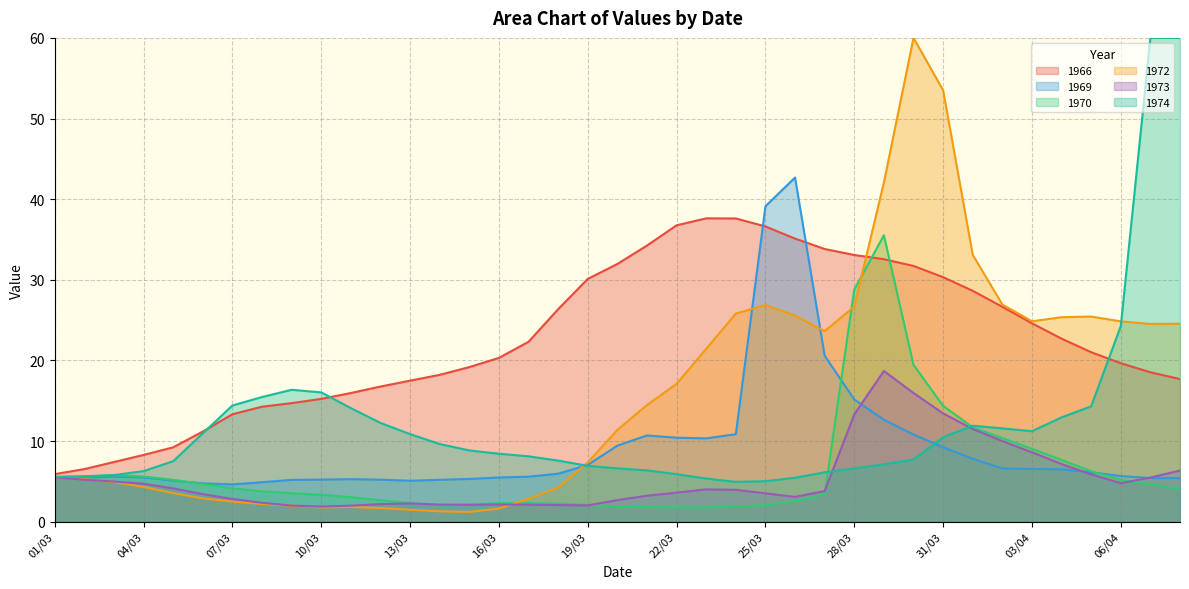

What is the highest value of the 1970 series?

35.5